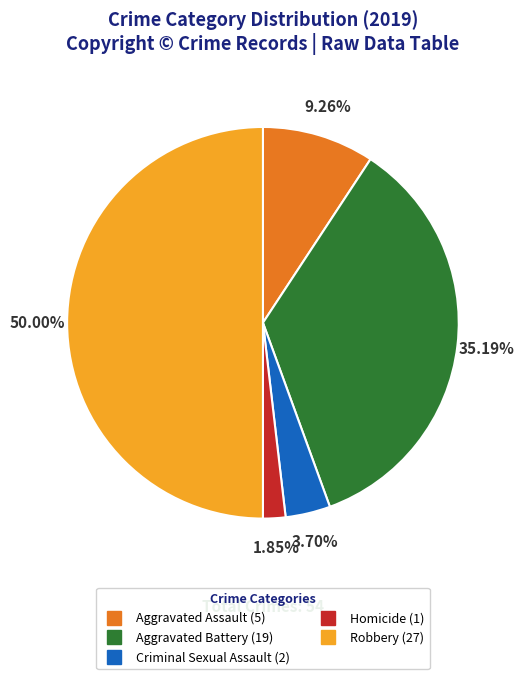

What is the ratio of the value at Robbery to the value at Aggravated Assault?

5.4